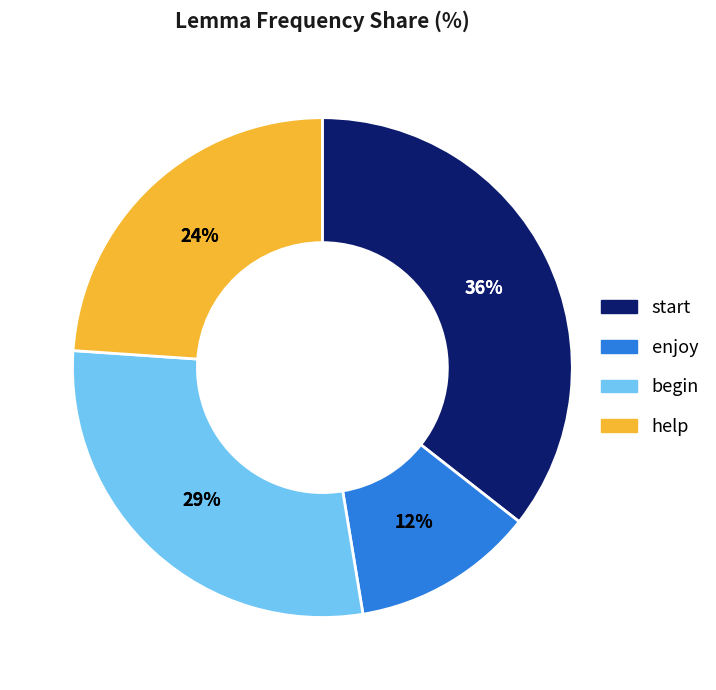

Does begin represent more than half of the total?

No